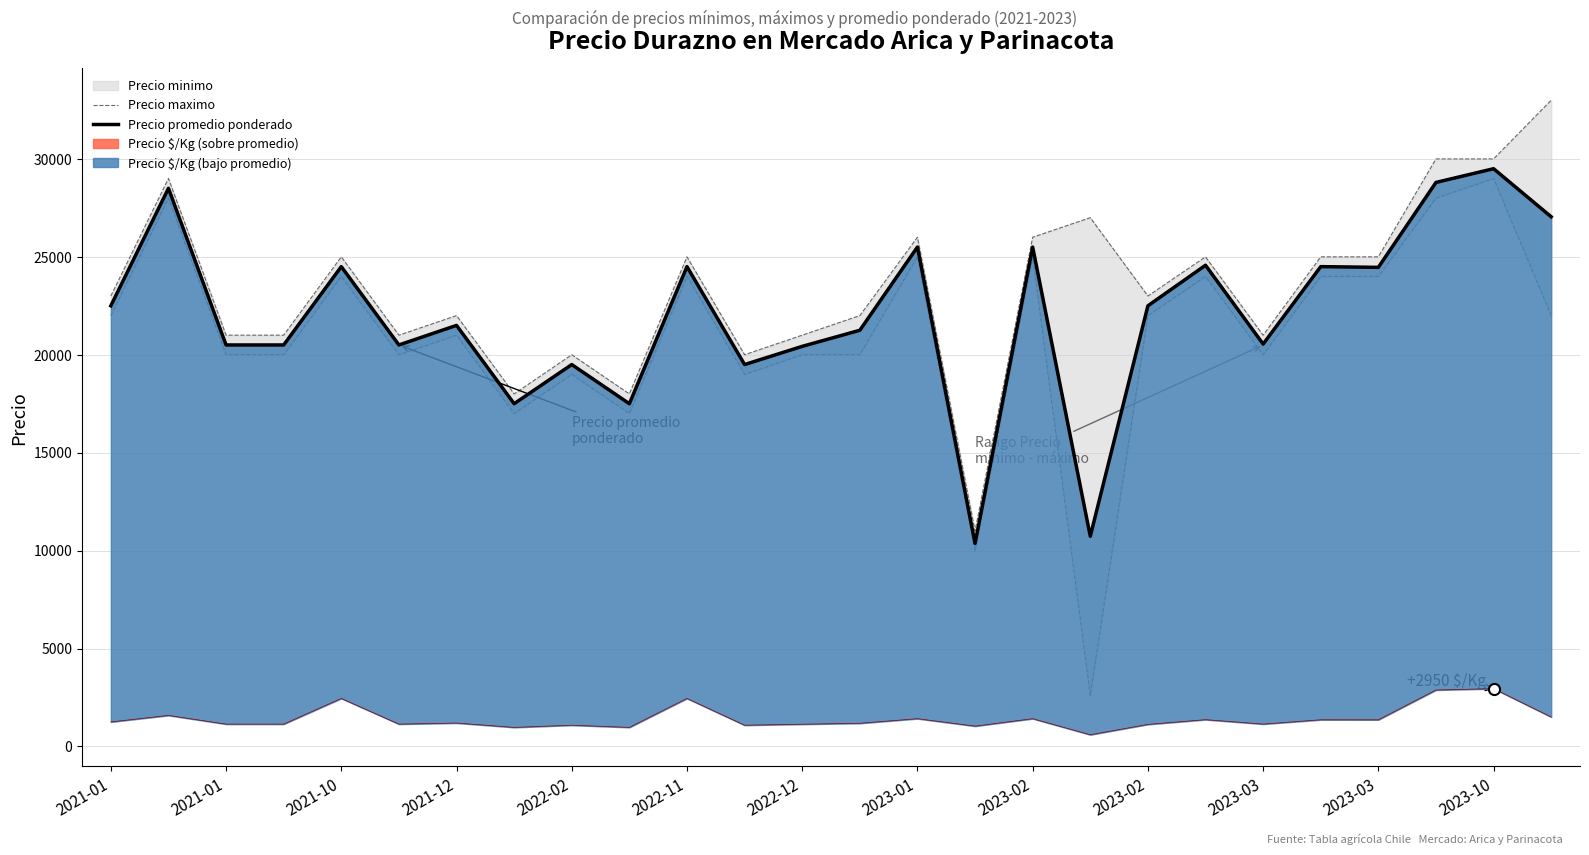

Does the chart have visible grid lines?

Yes